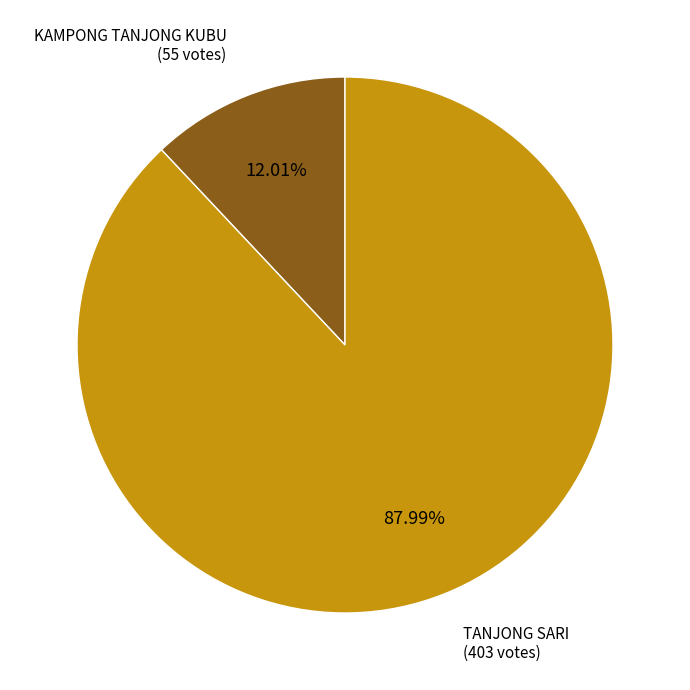

Is there any slice that represents more than half of the pie?

Yes